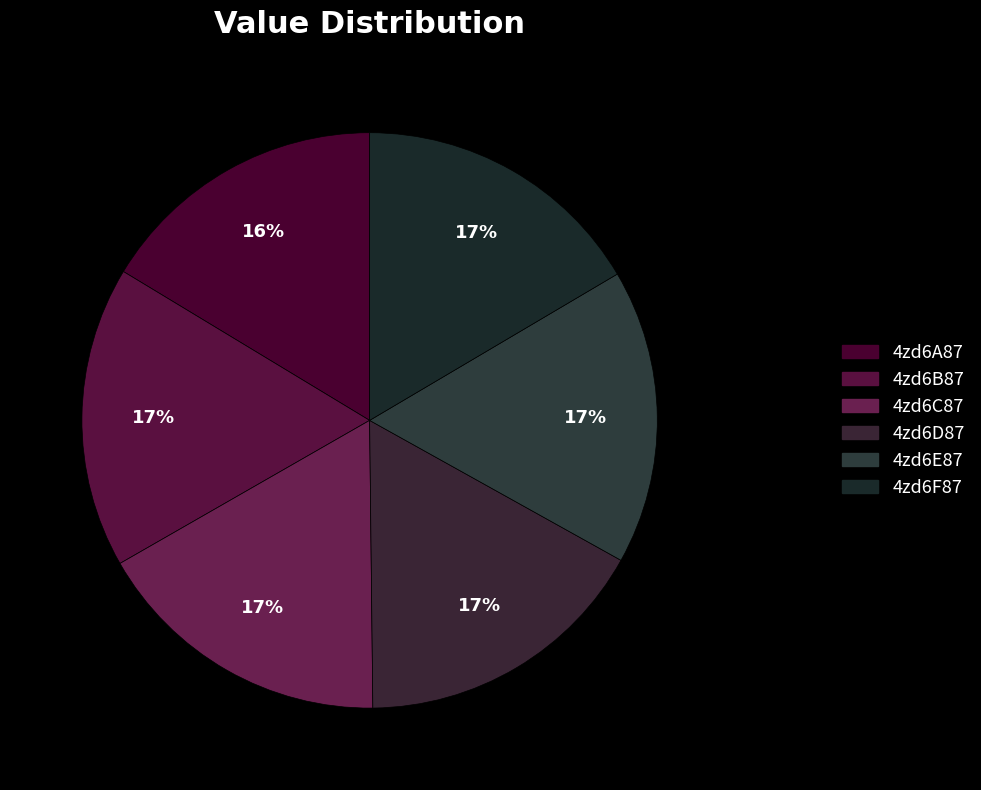

How many slices are in this pie chart?

6